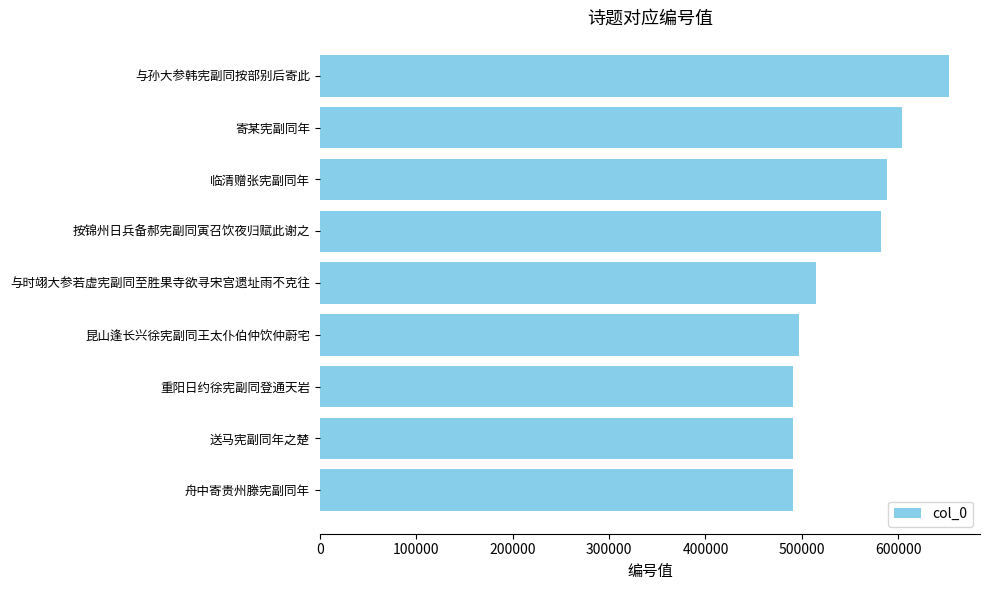

What is the sum of the values at 临清赠张宪副同年 and 与时翊大参若虚宪副同至胜果寺欲寻宋宫遗址雨不克往?

1101947